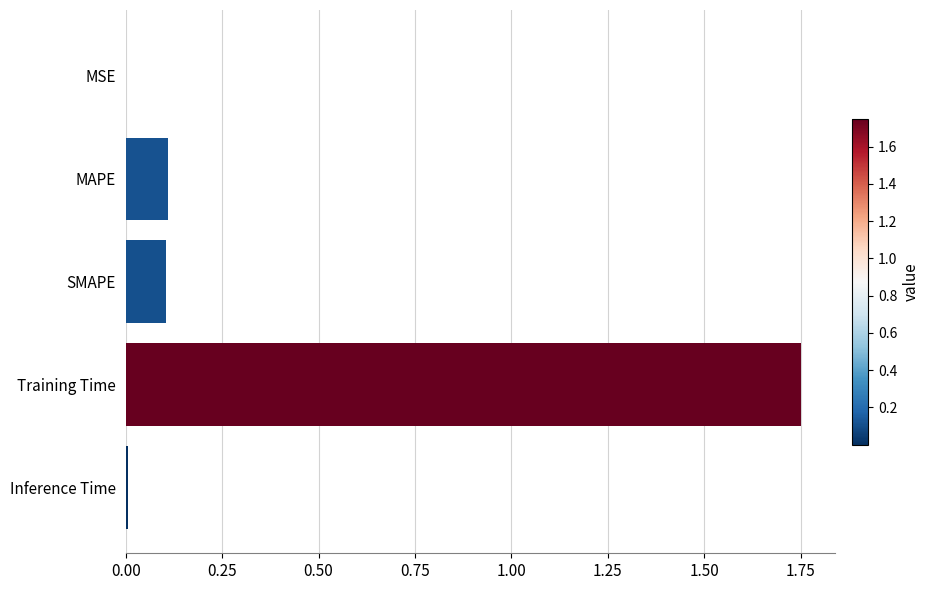

What is the sum of all values?

2.0